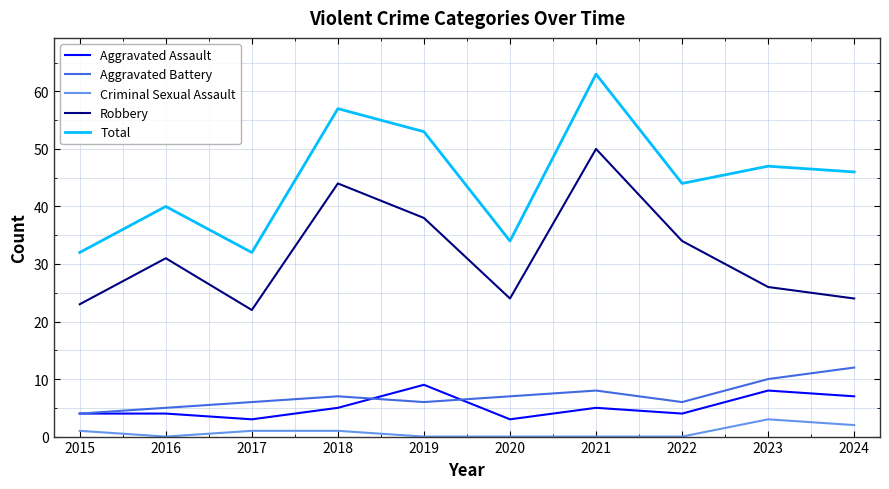

At 2024, list the series in order from largest to smallest.

Total, Robbery, Aggravated Battery, Aggravated Assault, Criminal Sexual Assault